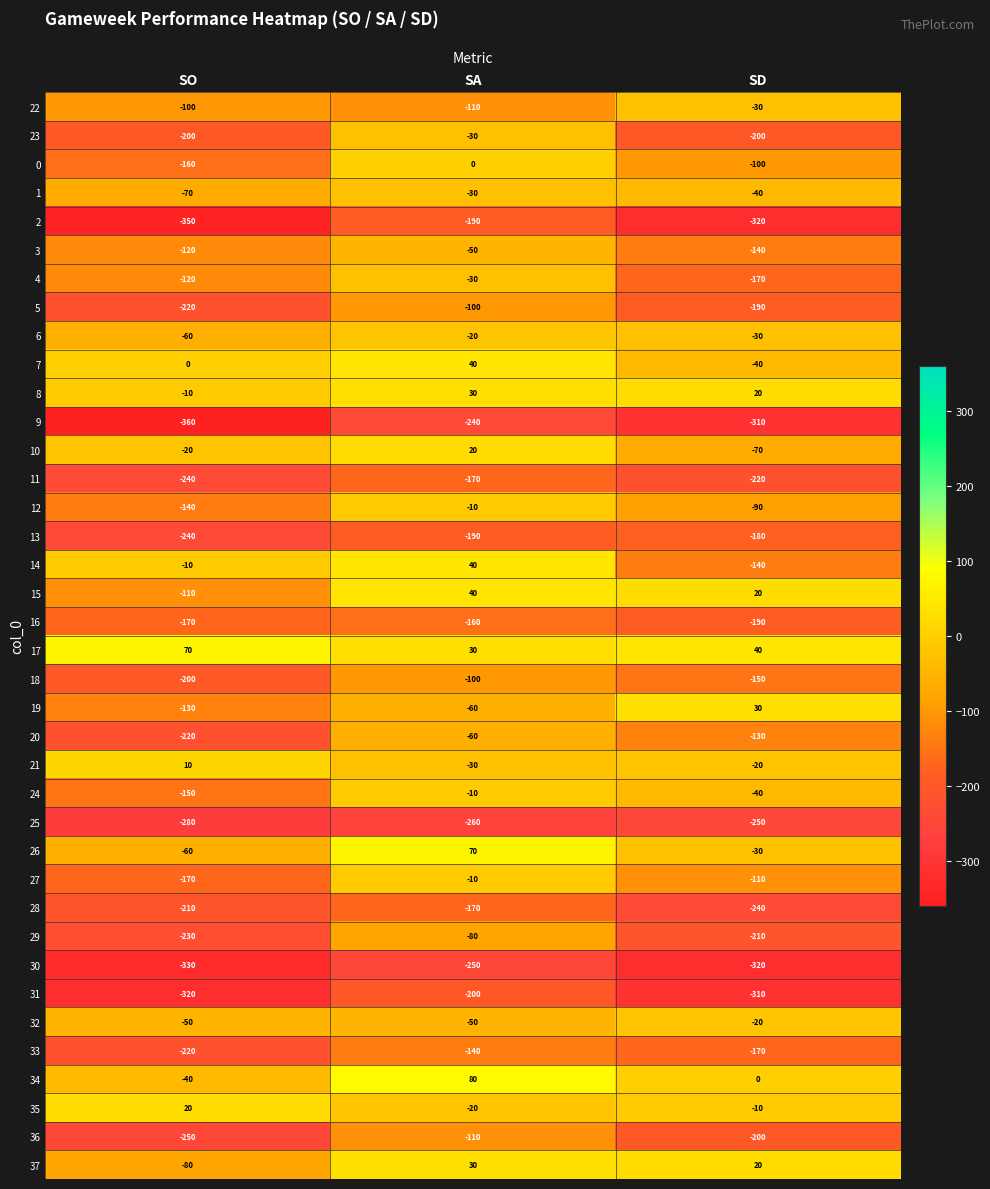

How many categories are shown in the chart?

3